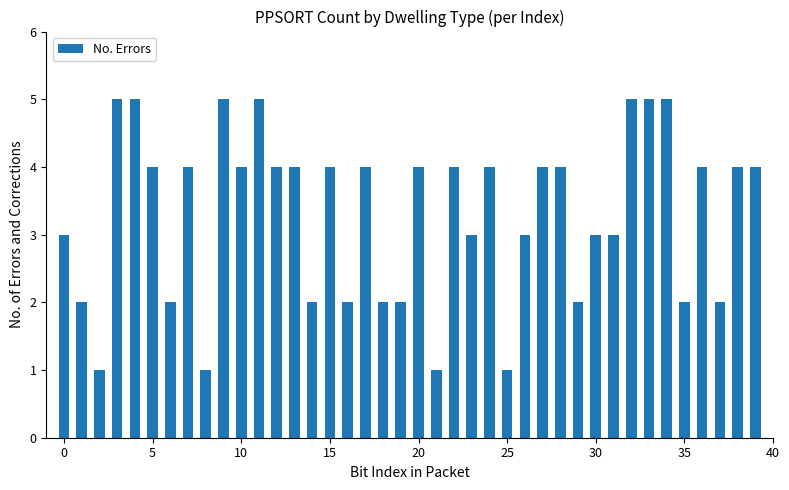

What is the greatest value displayed?

5